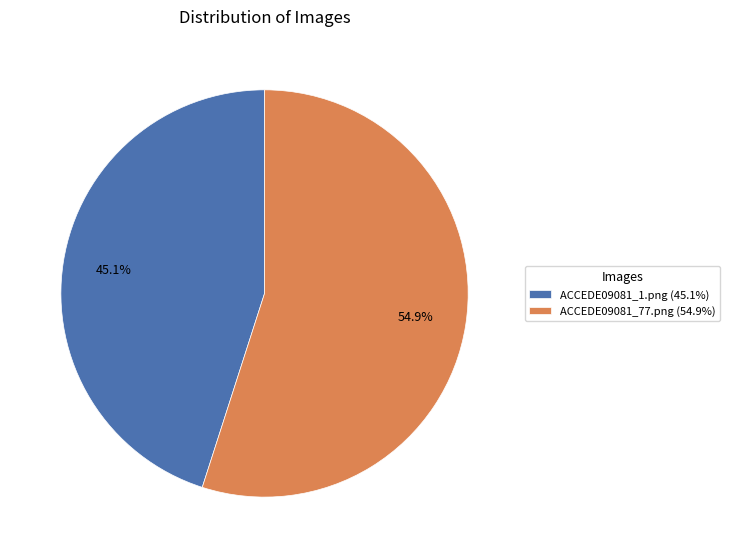

True or false: ACCEDE09081_1.png accounts for 45% of the total.

True